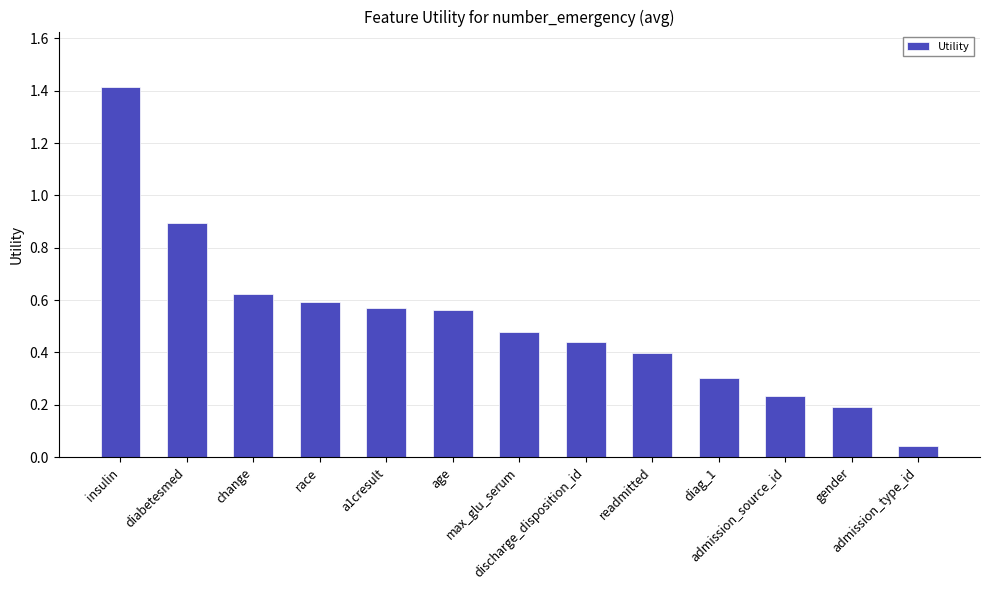

What is the label of the 13th bar from the left?

admission_type_id